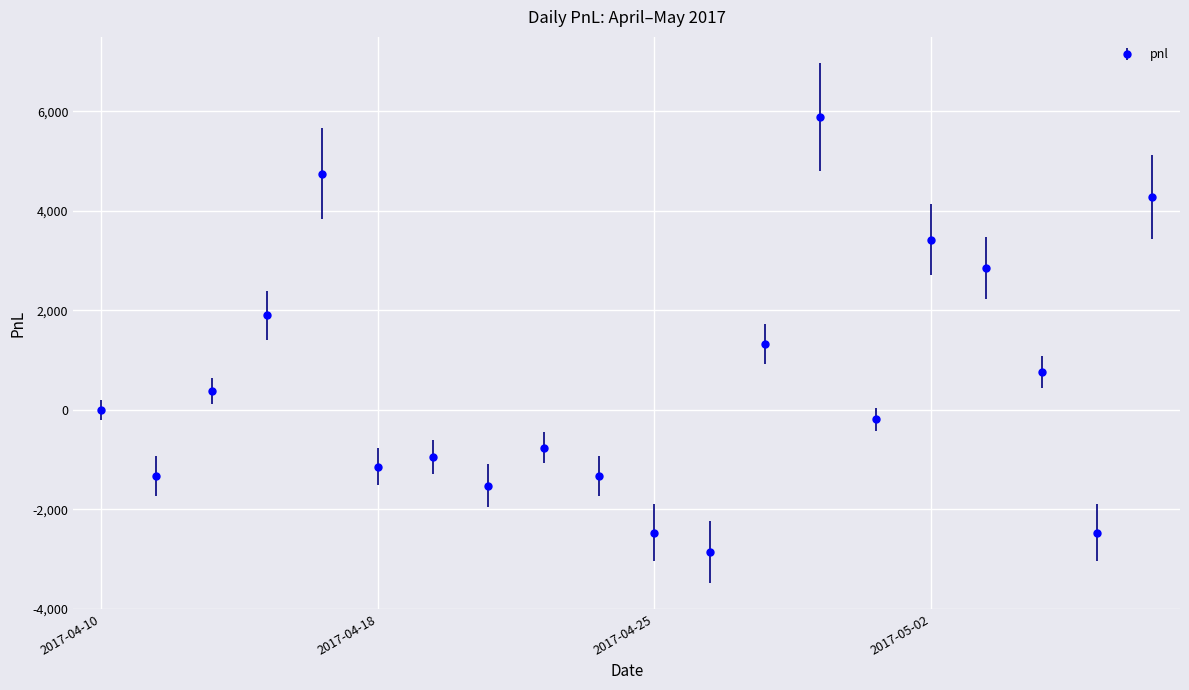

Reading left to right, what are all the values shown in this chart?

0	-1330	380	1900	4750	-1140	-950	-1520	-760	-1330	-2470	-2850	1330	5890	-190	3420	2850	760	-2470	4275